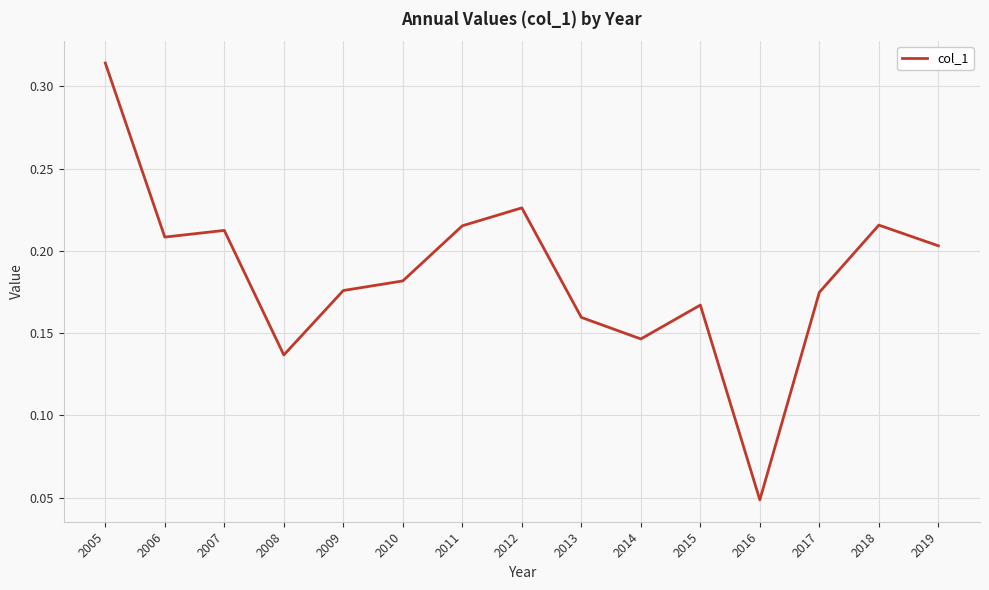

The chart shows a value of 0.1 at 2007. True or false?

False